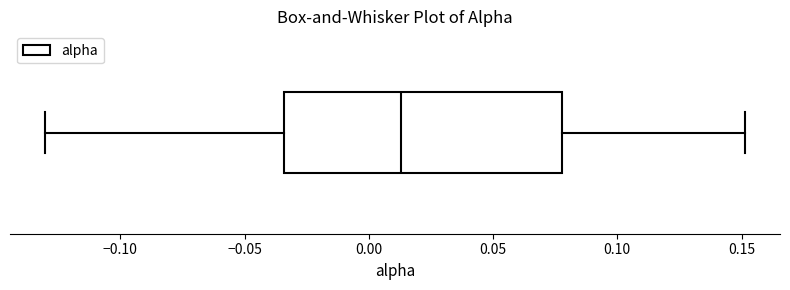

Read this box plot against the x-axis: the position of the median line, the range covered by the box, and the ends of both whiskers. The values are not printed on the chart, so give them approximately, as read against the axis.

median 0.015, box -0.035 to 0.080, whiskers -0.130 to 0.150